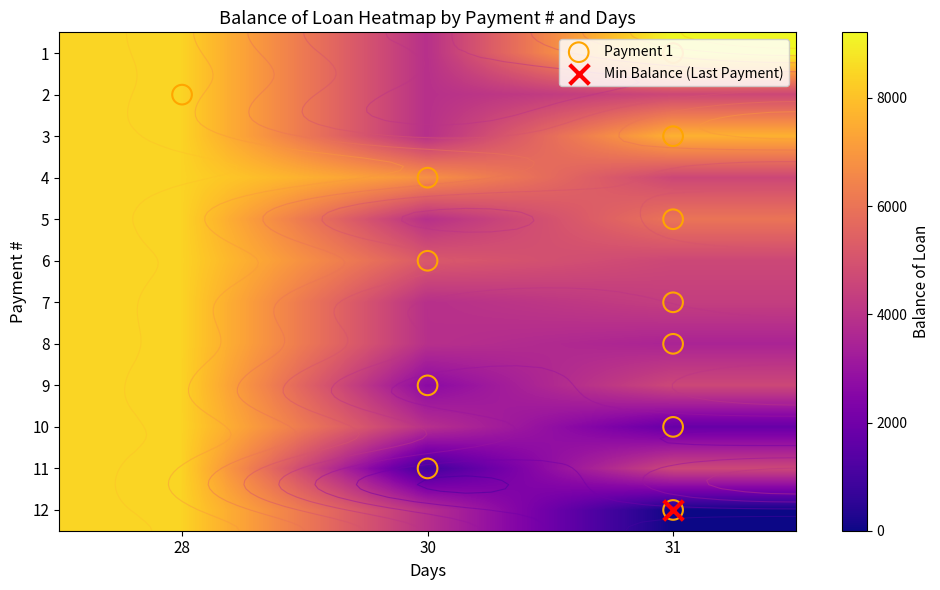

What is the difference between the second highest and minimum values in the 3 series?

3749.6